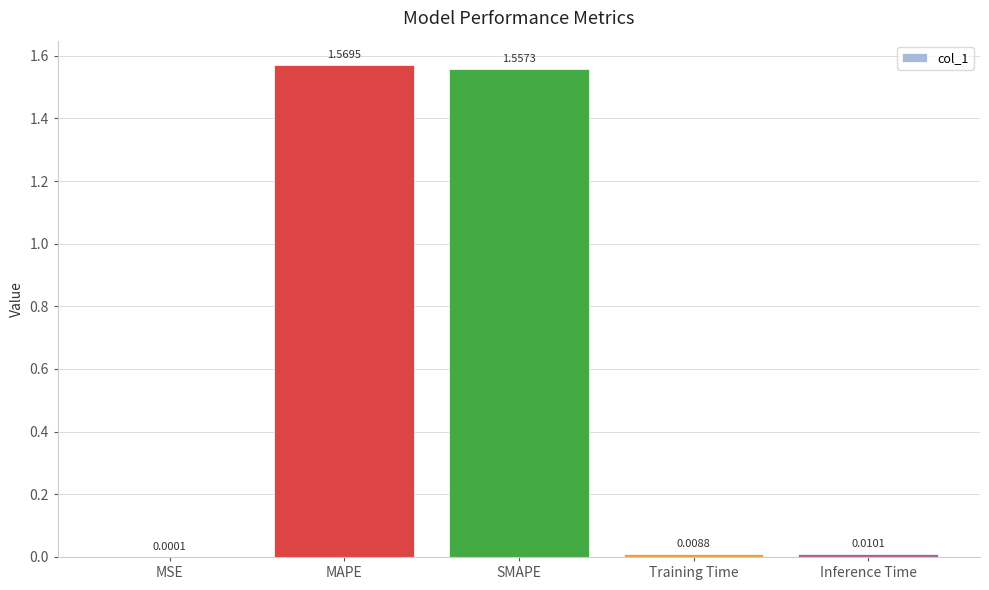

Which label corresponds to the largest value in the chart?

MAPE